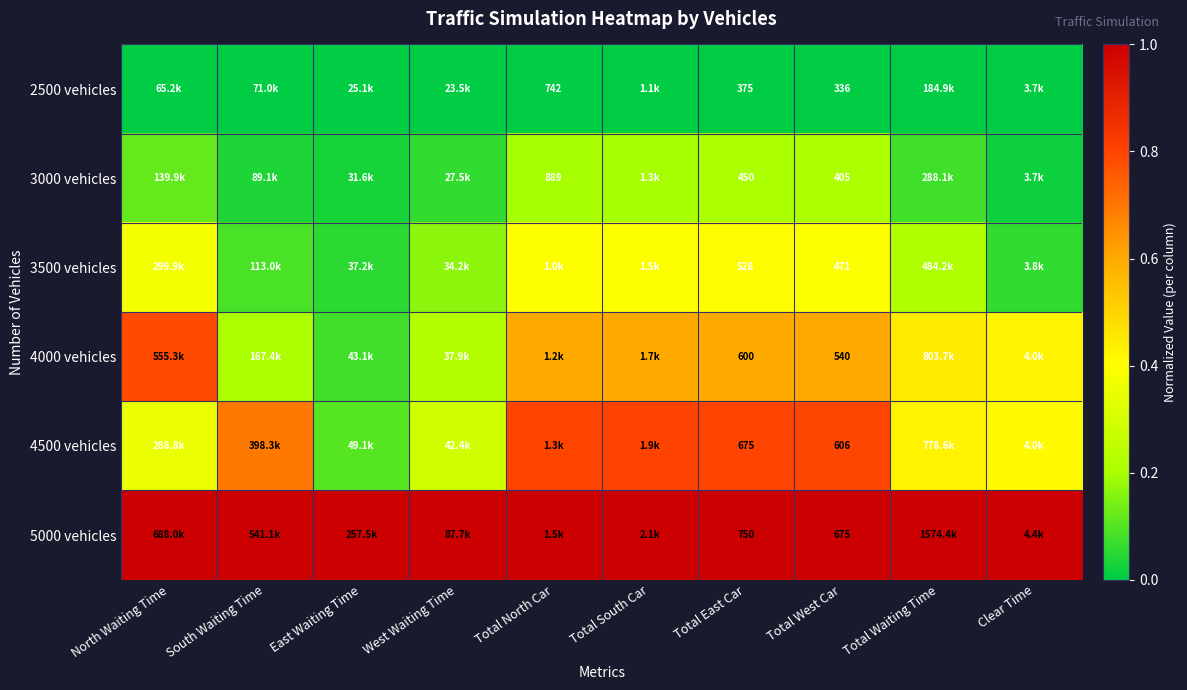

Is the value of 3500 vehicles at Total West Car greater than the value of 5000 vehicles at Total West Car?

No